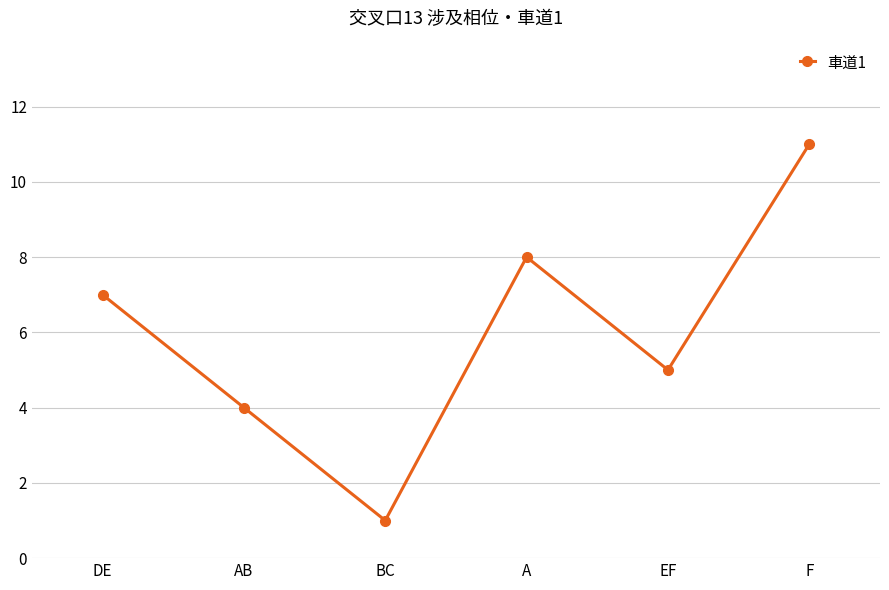

What is the ratio of the value at A to the value at F?

0.7